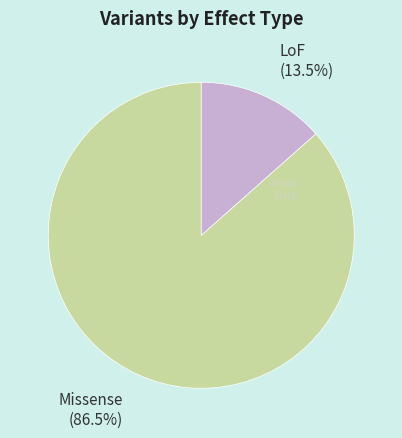

Approximately how many times larger is the value at Missense compared to LoF?

6.4